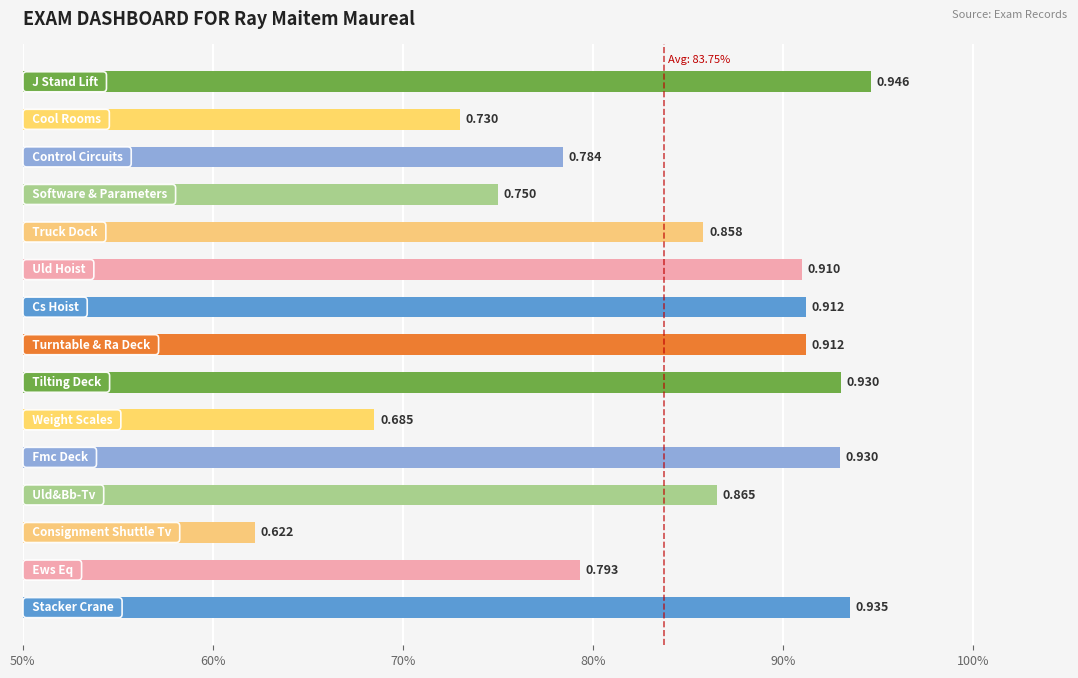

Are the bars horizontal?

Yes